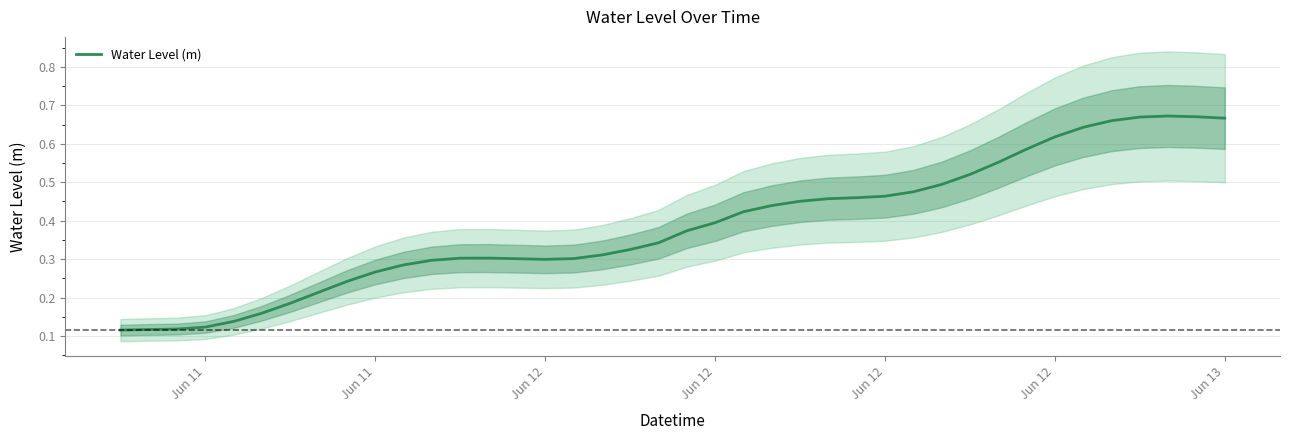

Does the chart display data point markers on the line(s)?

No